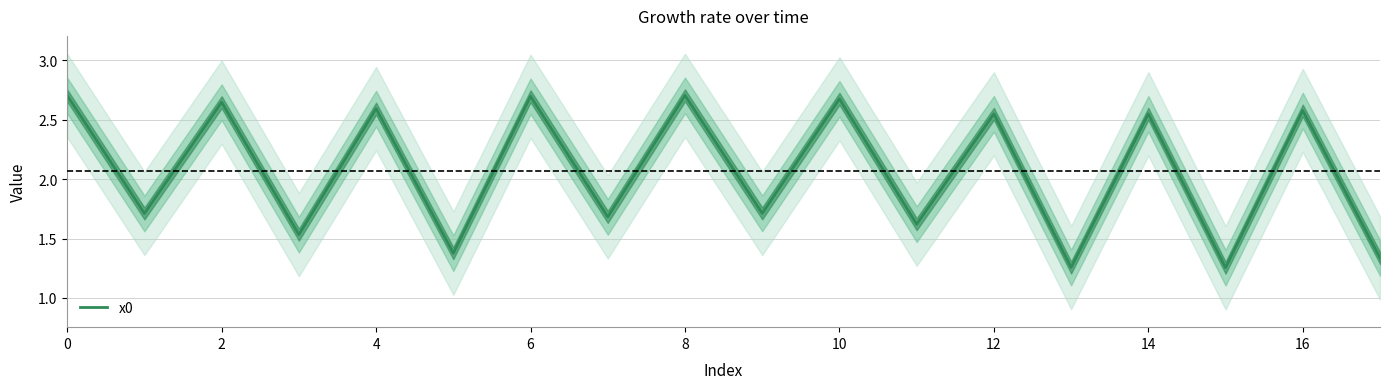

Is it true that x0 equals 2.6 at 16?

True